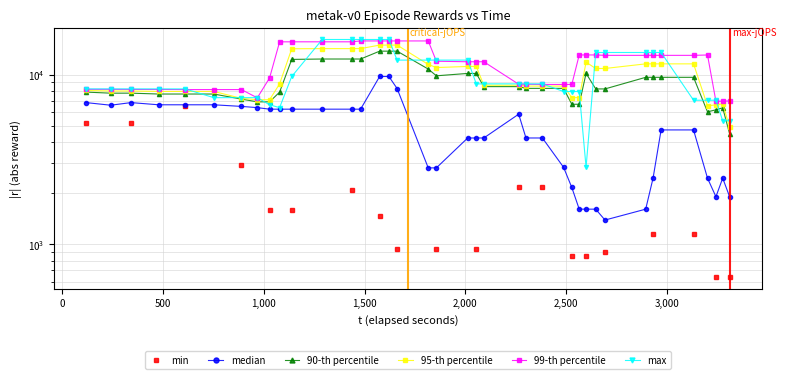

True or false: 95-th percentile and min intersect in this chart.

False